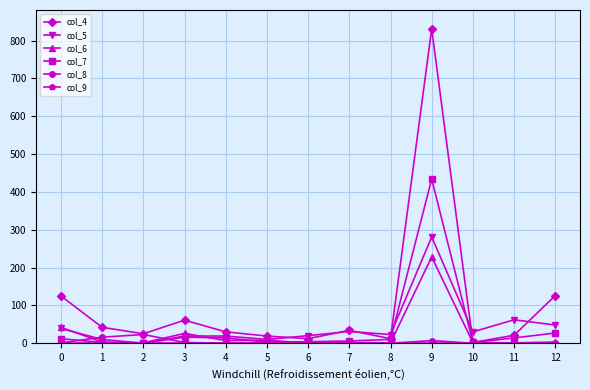

What is the total value across all series at 6?

36